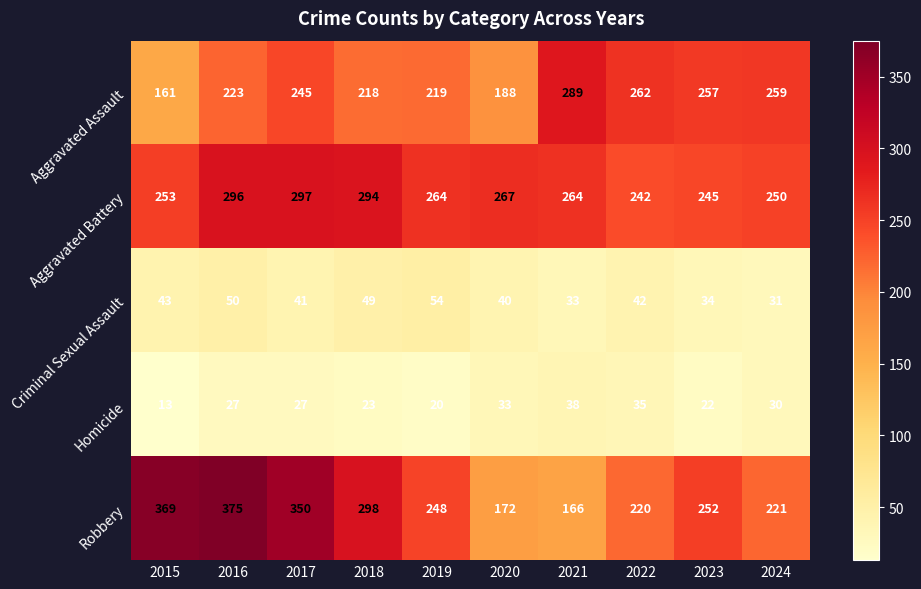

What is the difference between the Aggravated Assault values at 2015 and 2019?

58